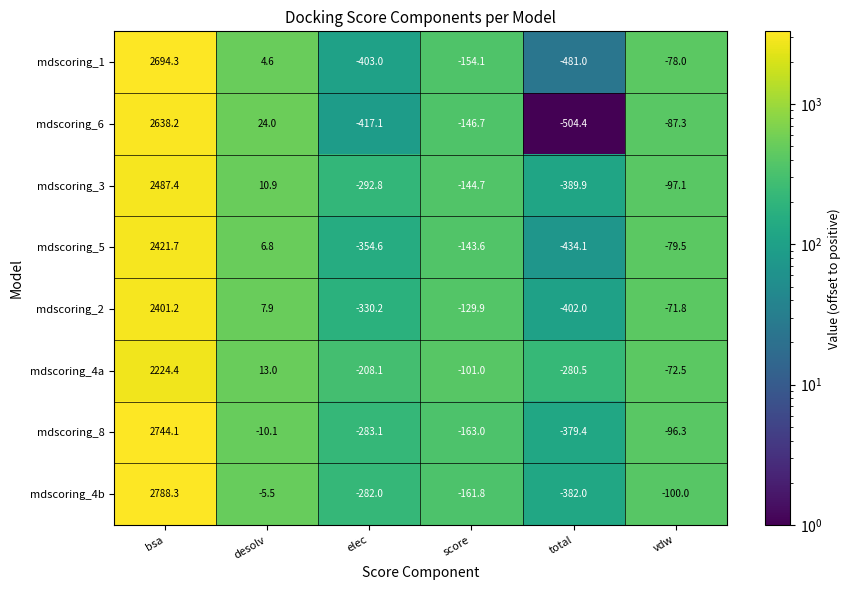

Which series changed the most between bsa and score?

mdscoring_4b